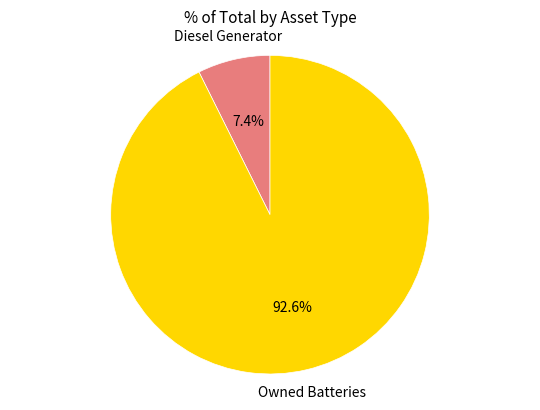

To the nearest percent, what percentage of the pie is Owned Batteries?

93%